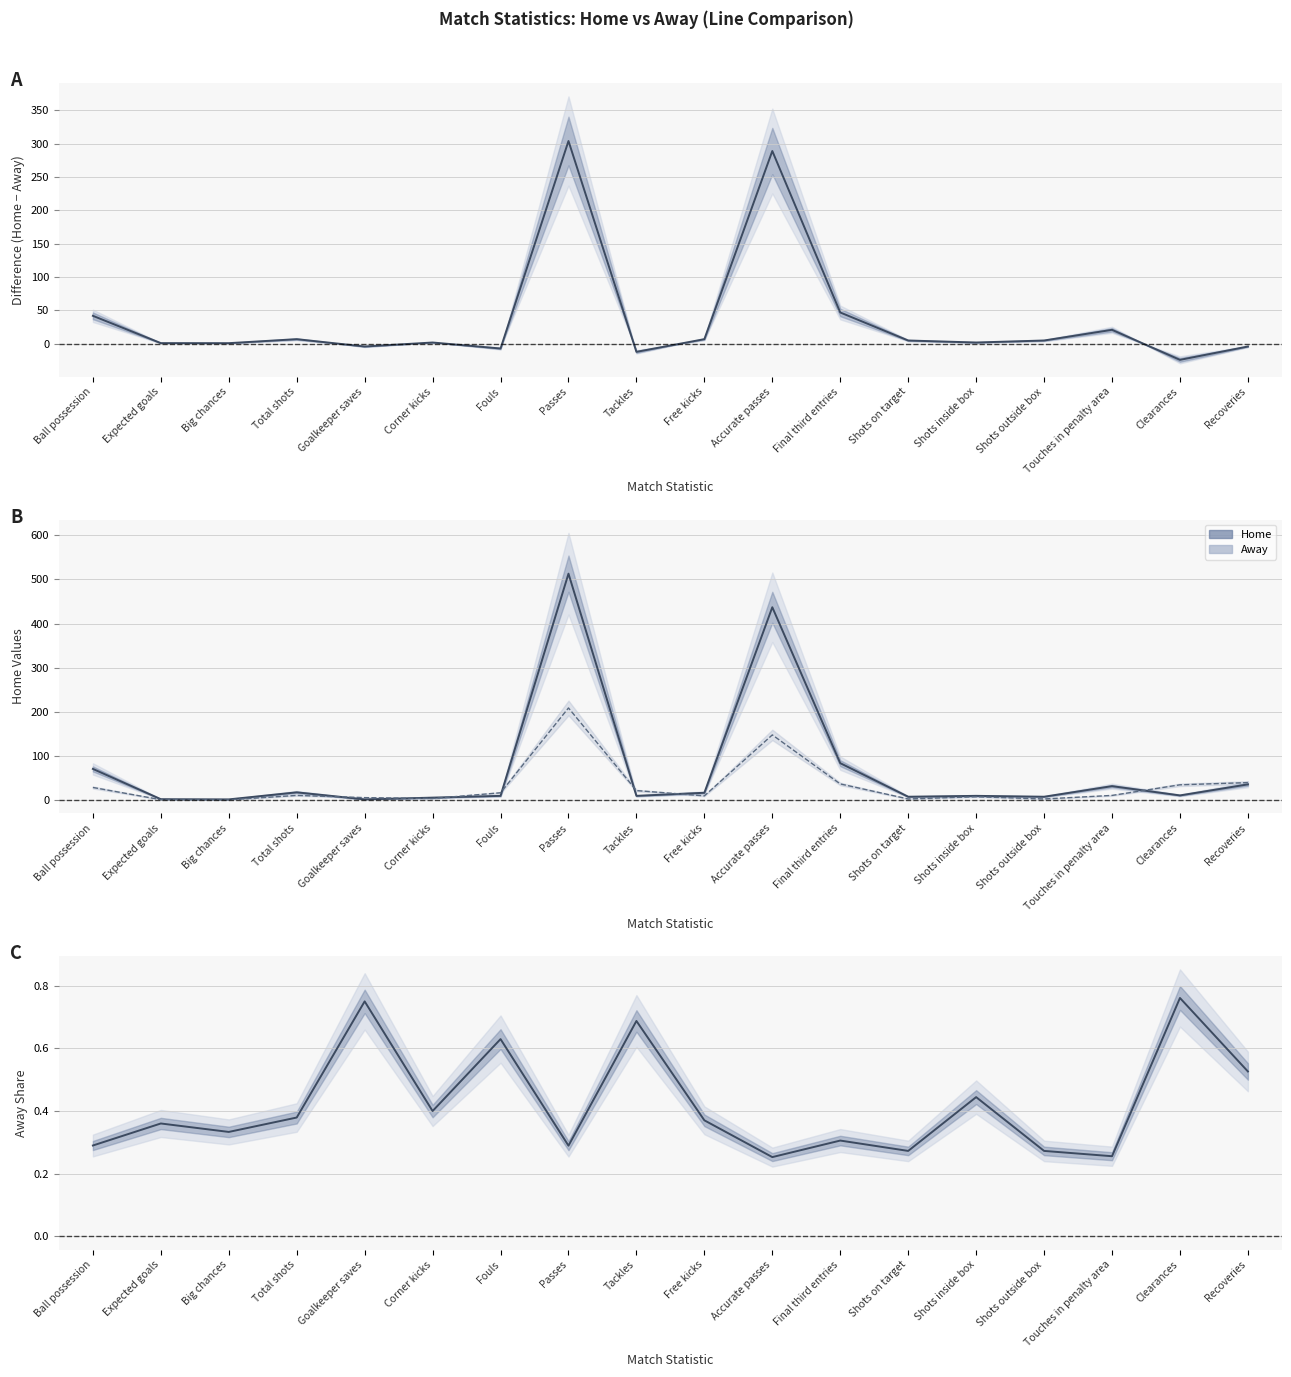

Does the chart have visible grid lines?

Yes